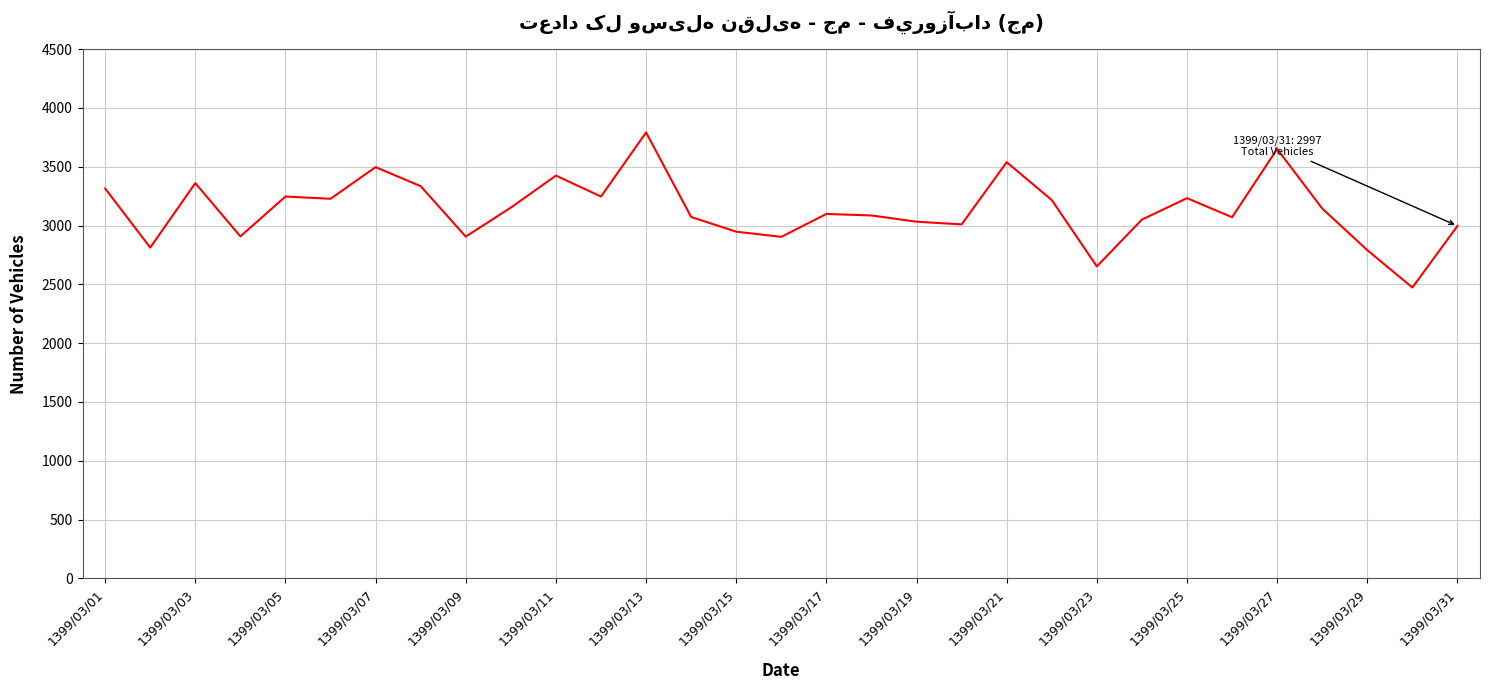

What is the difference between the second highest and second lowest values?

998